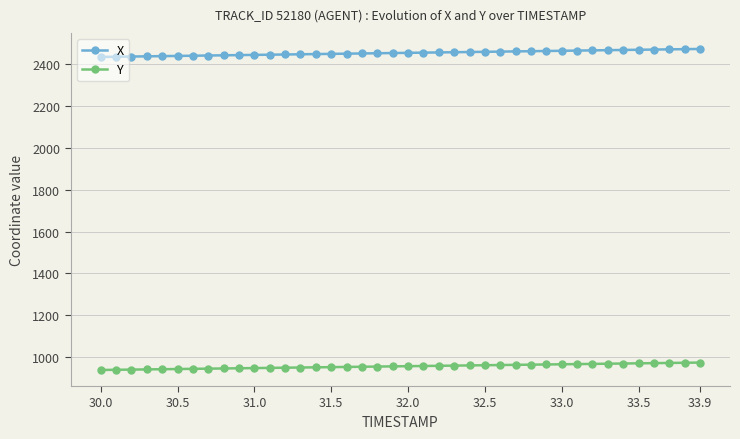

True or false: X and Y intersect in this chart.

False